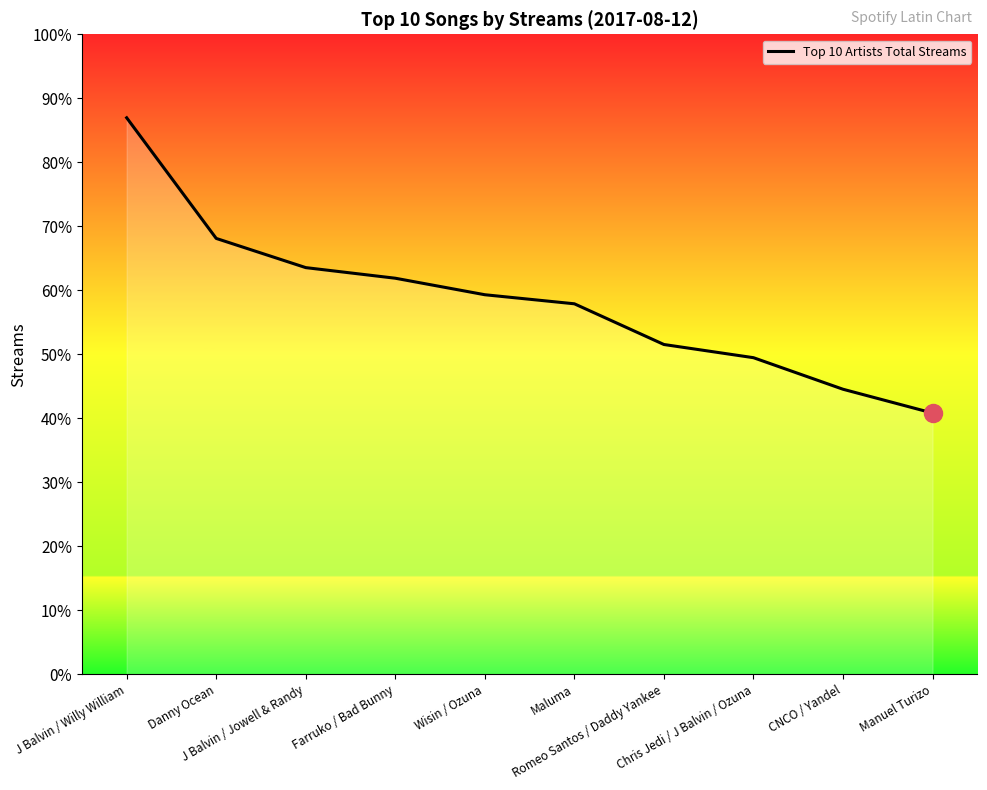

True or false: the data shows 187624 at Farruko / Bad Bunny.

False